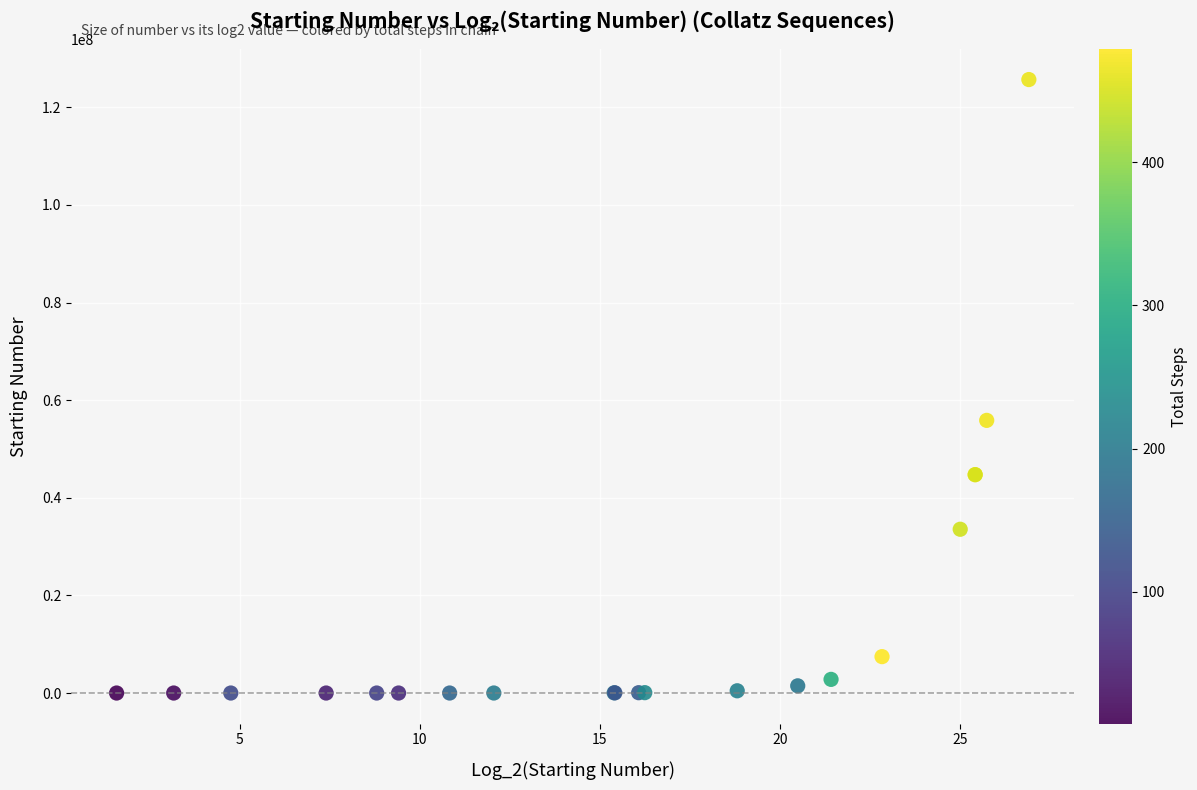

What Y value in the scatter plot is closest to 62843601?

55860975